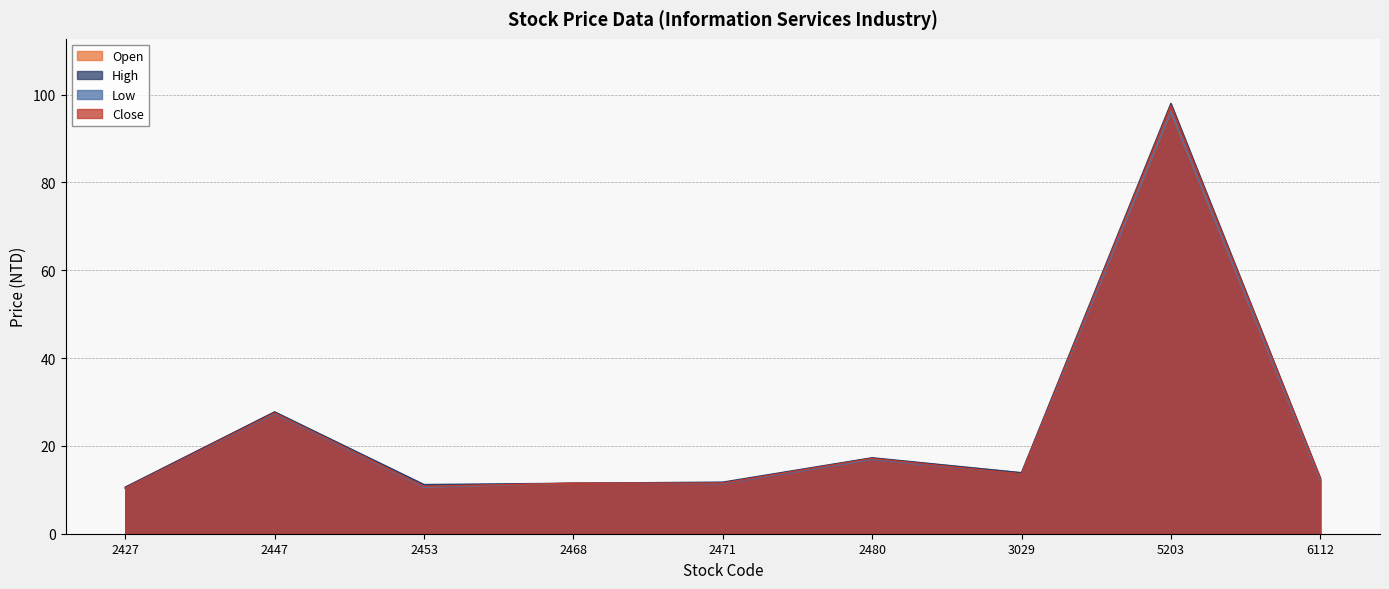

What is the value of the High point at the 6th from the left?

17.3